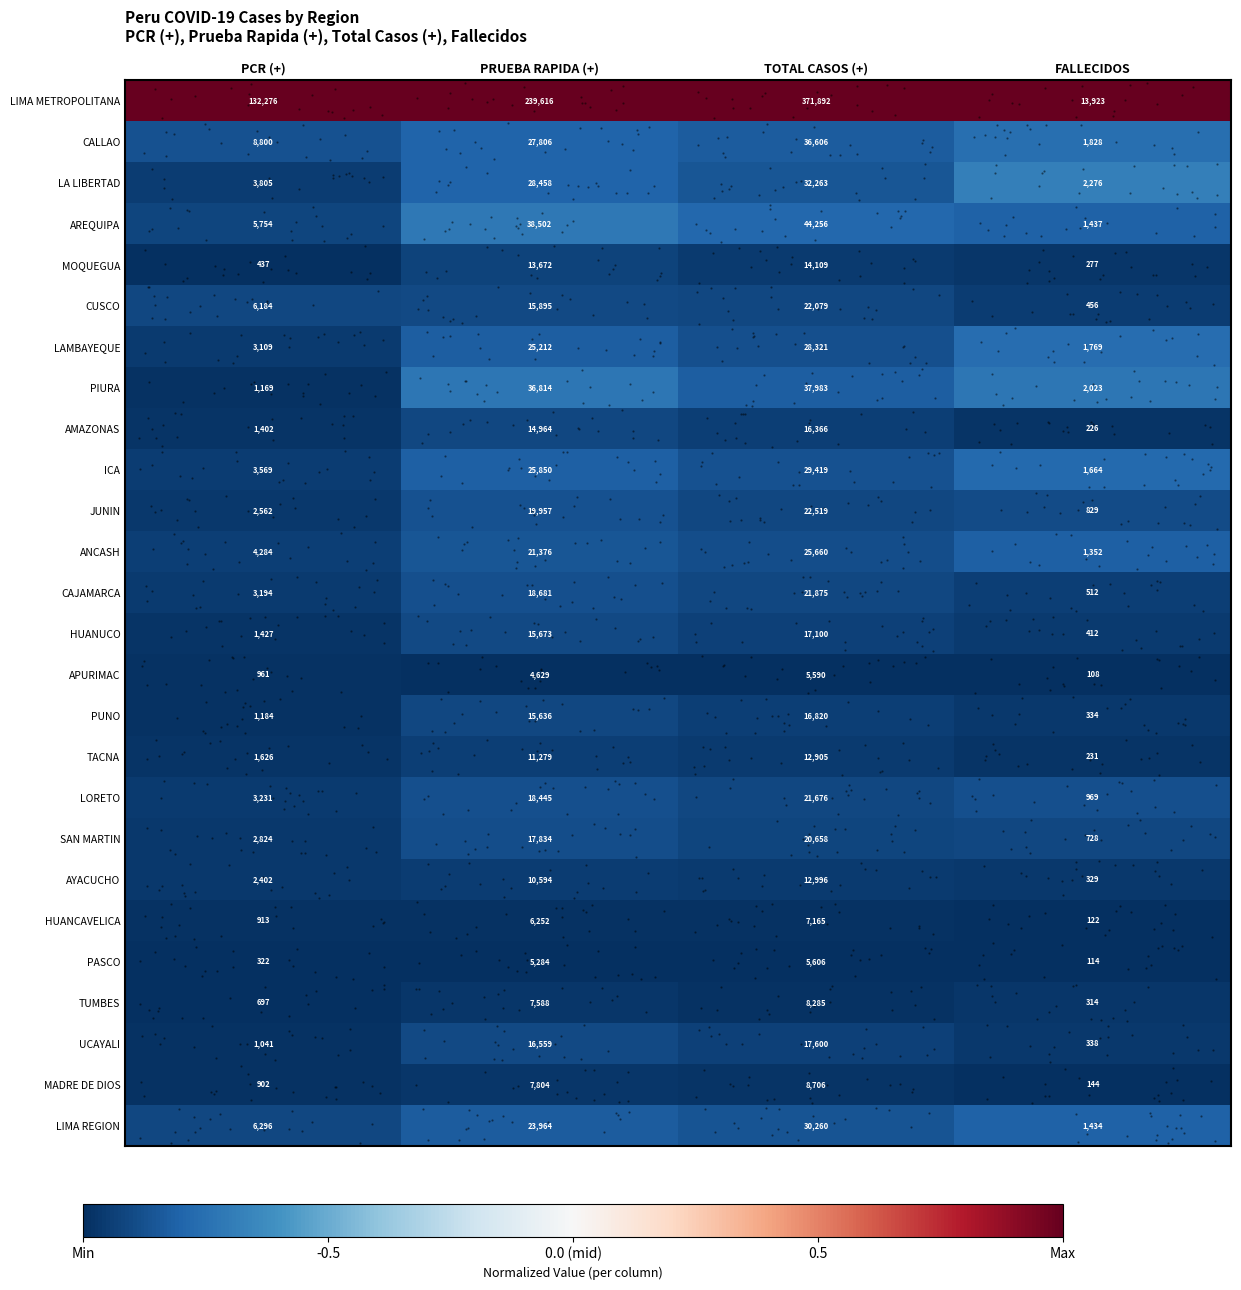

Which series has the largest total across all categories?

LIMA METROPOLITANA